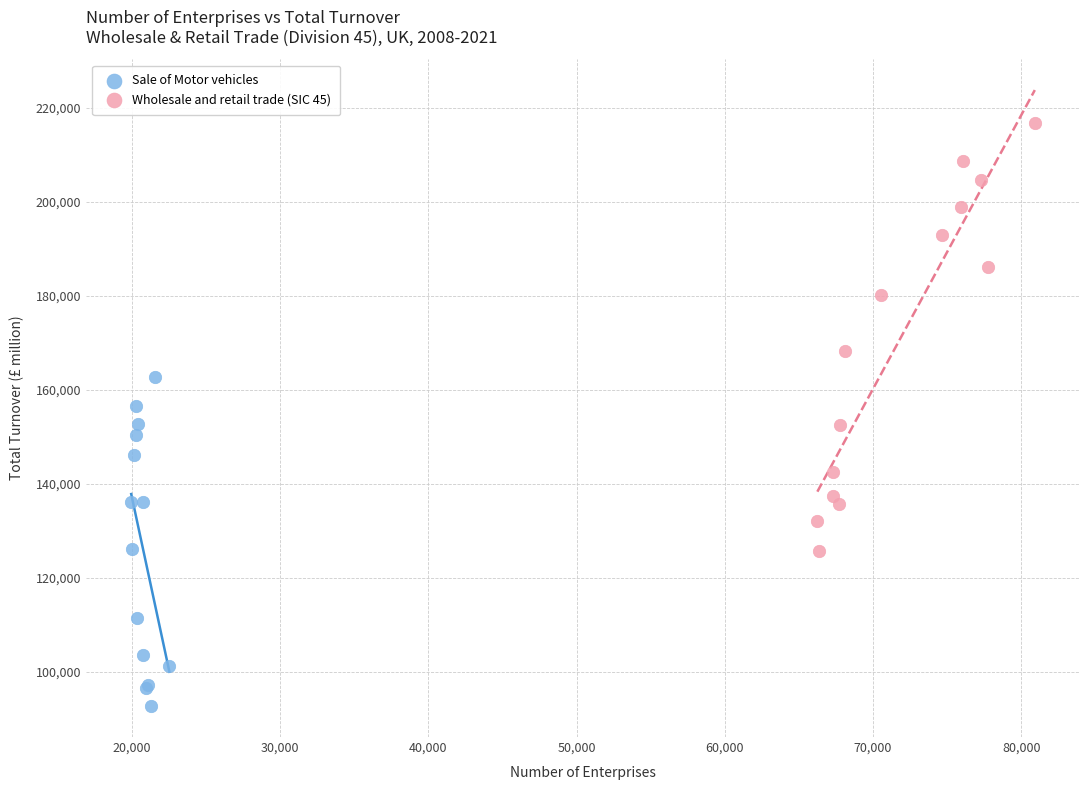

Which series contains the highest Y value?

Wholesale and retail trade (SIC 45)